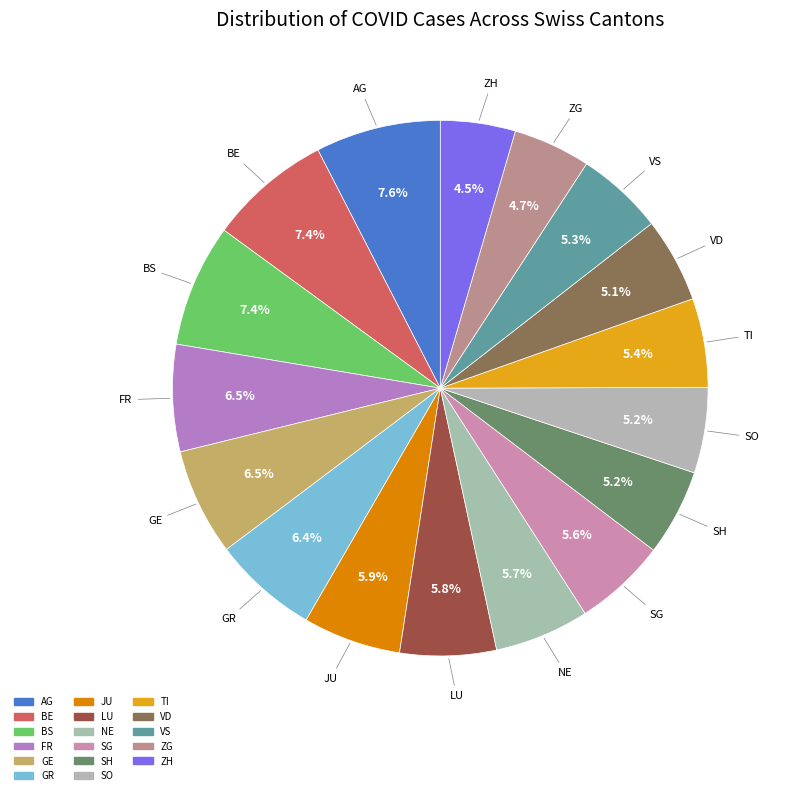

How many segments does this pie chart have?

17